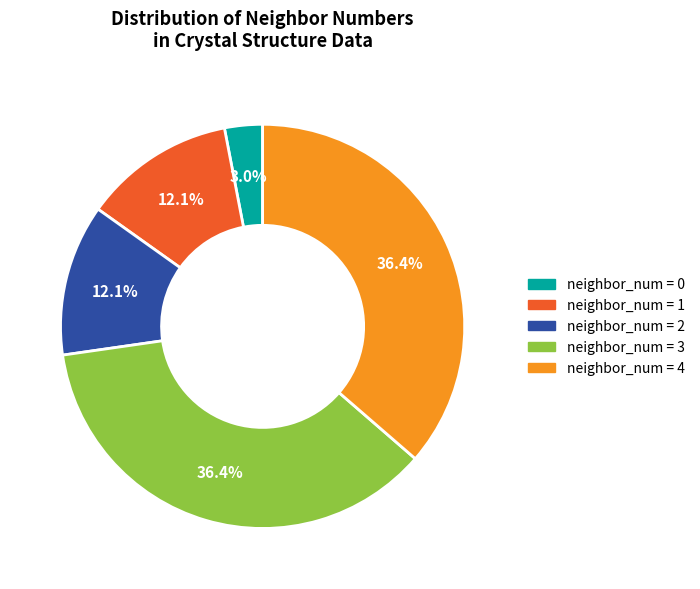

Count the number of slices in the pie.

5